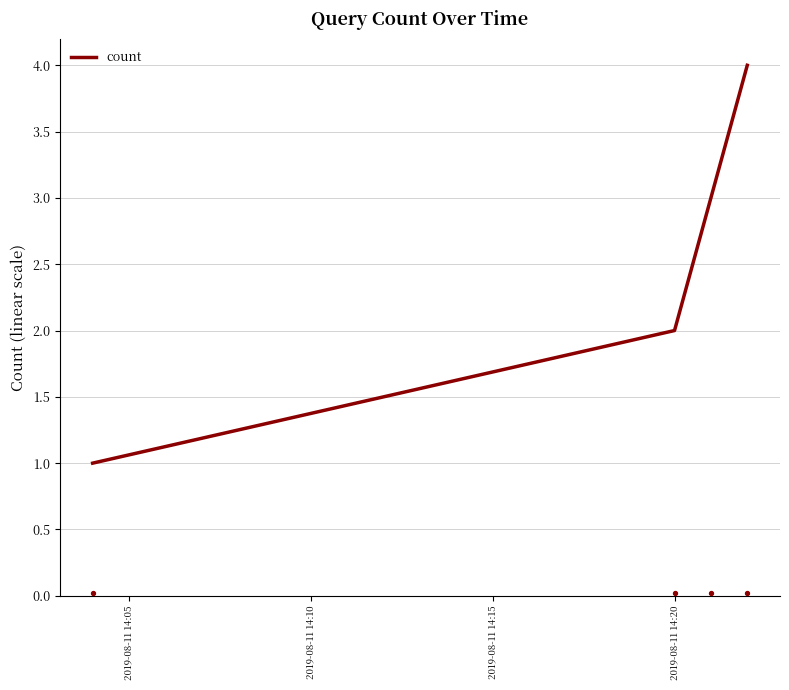

What is the maximum value for count?

4